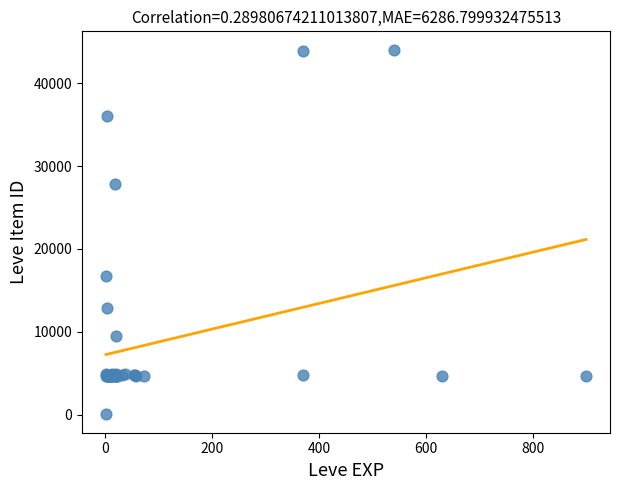

What Y value in the scatter plot is closest to 22050?

16734